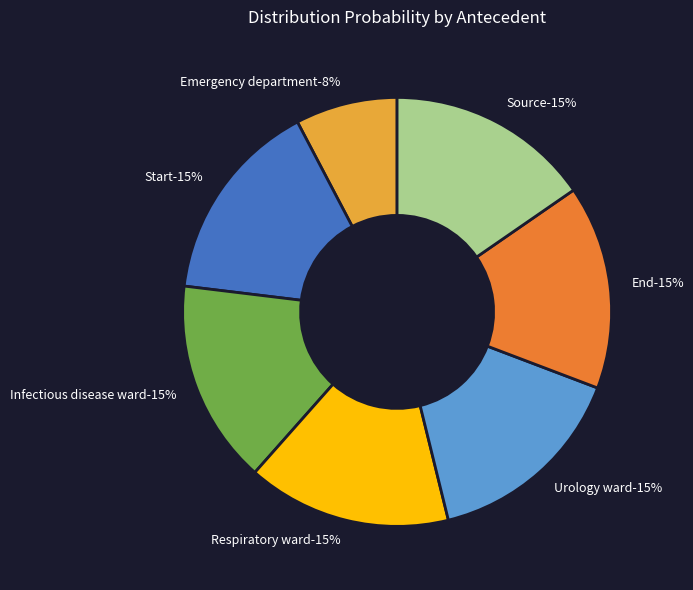

What percentage is the End slice, to the nearest percent?

15%